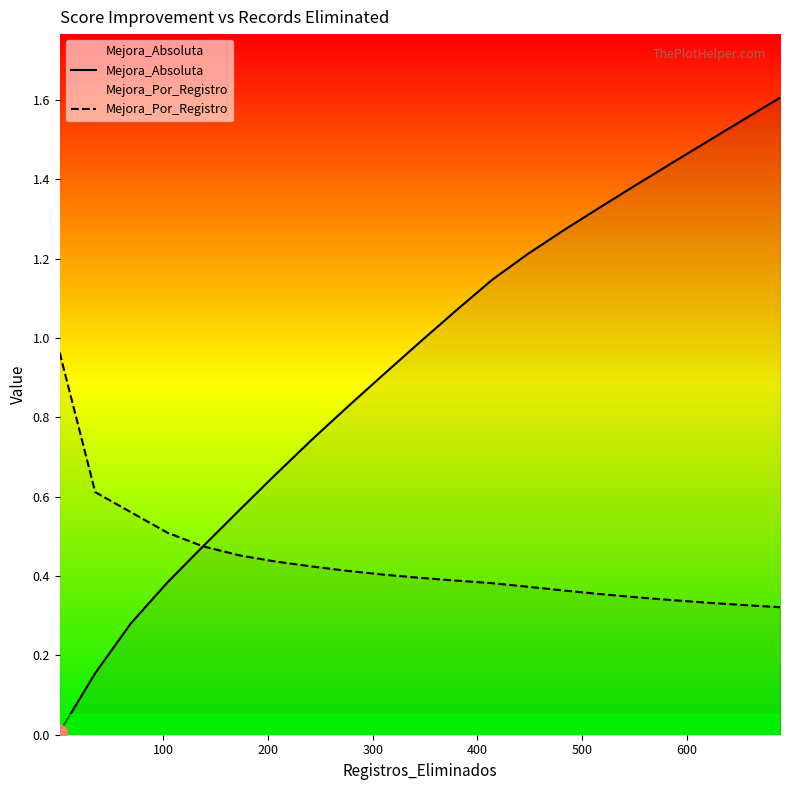

Which series has the largest range (max minus min)?

Mejora_Absoluta